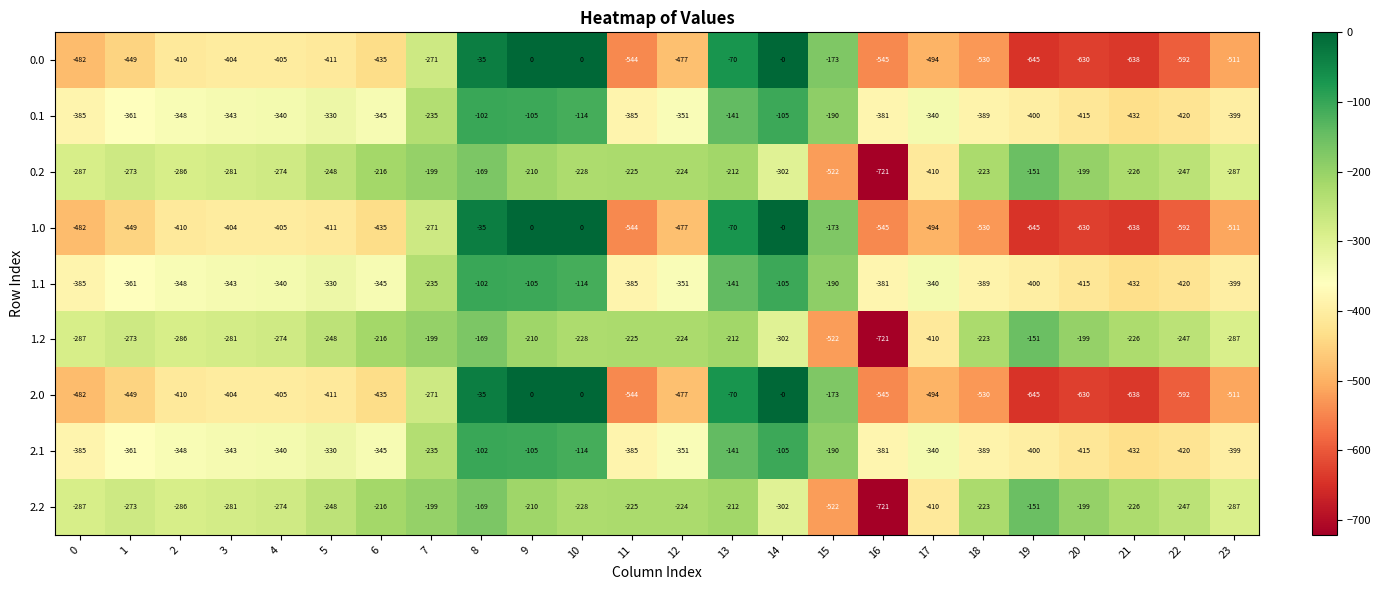

At which category is the sum across all series the highest?

8